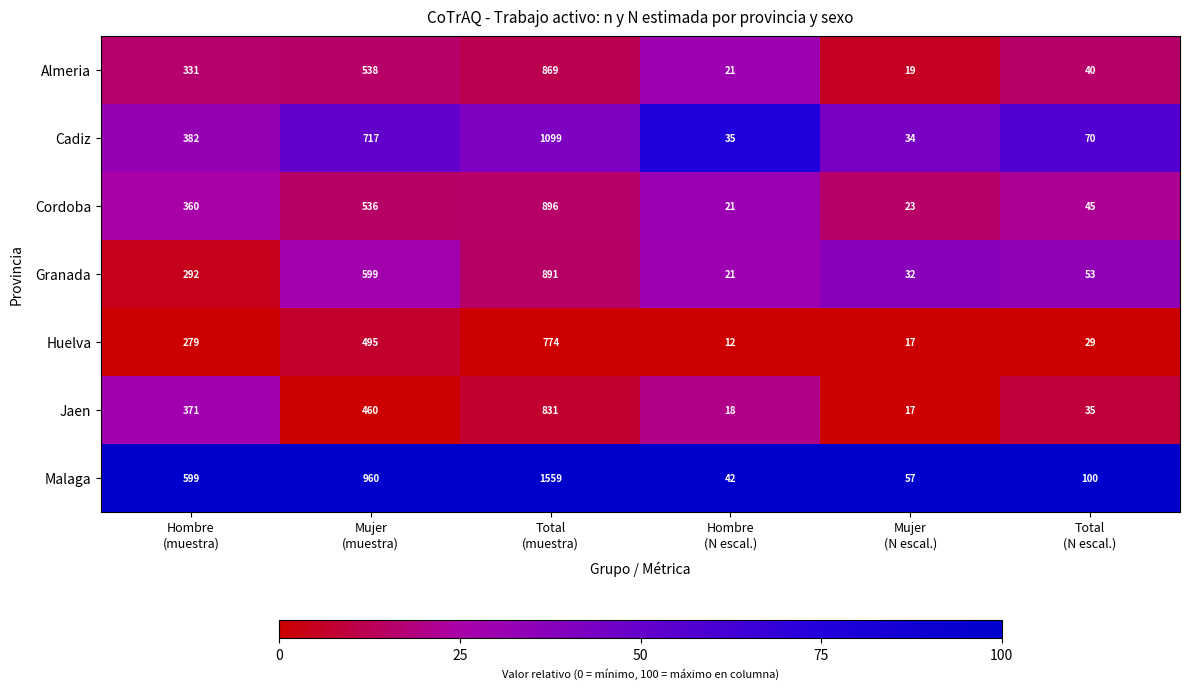

At how many categories does at least one series exceed 46?

5